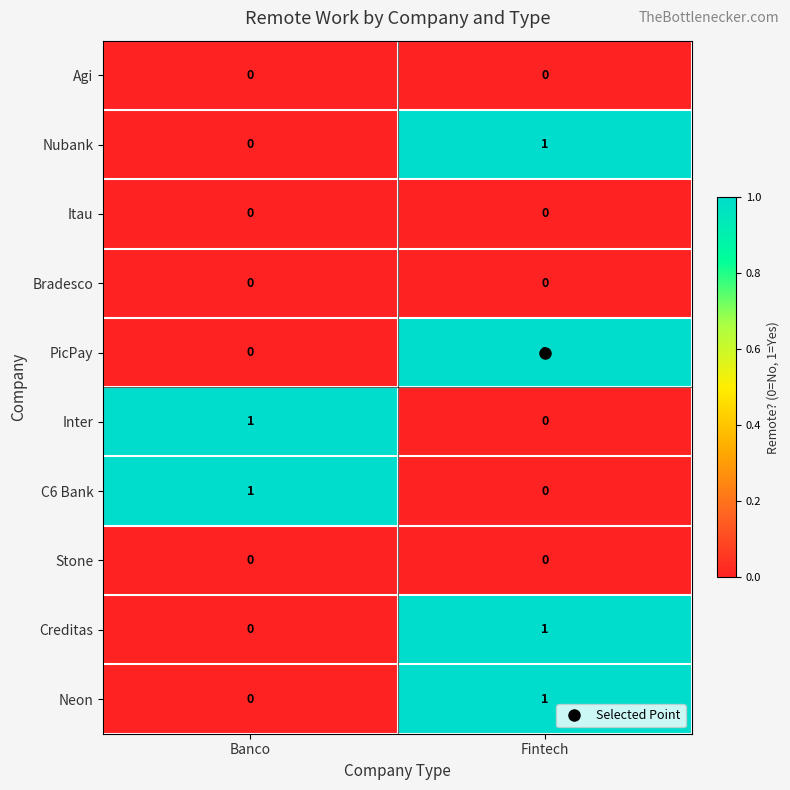

The value of Itau at Banco is 0. True or false?

True